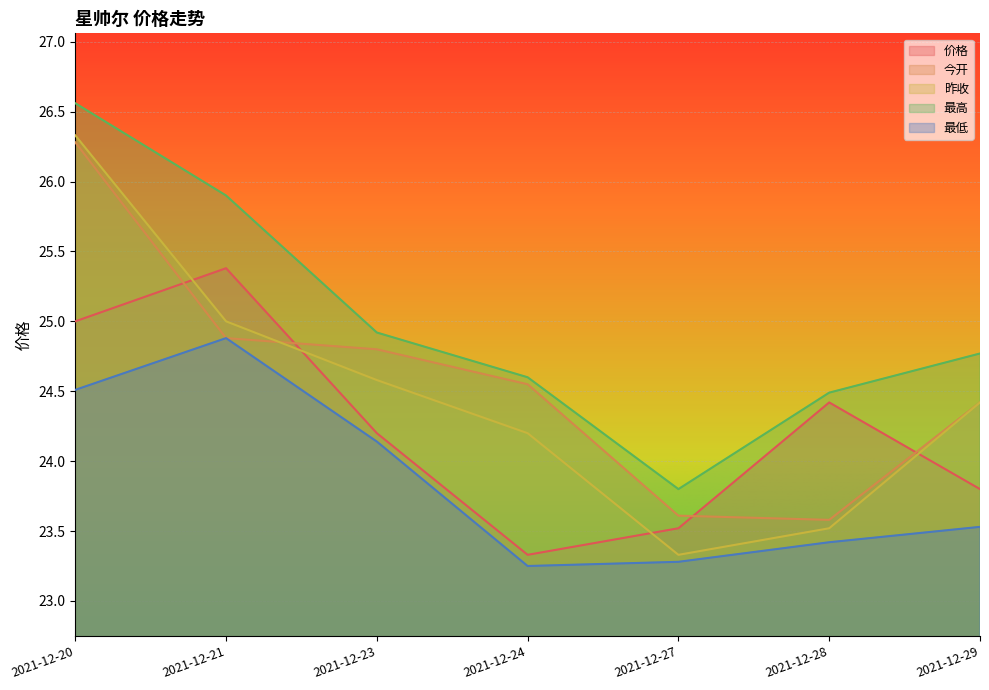

True or false: 最低 has a value of 23.4 at 2021-12-28.

True